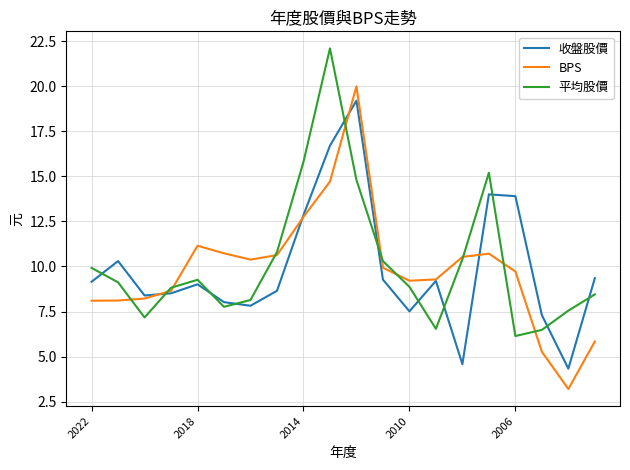

How many lines are shown in the chart?

3